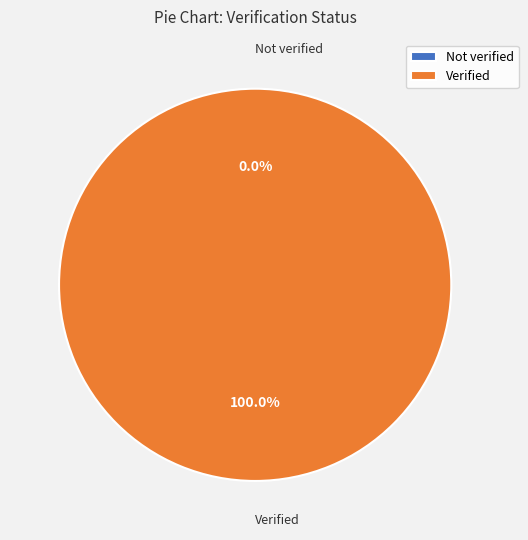

Is the sum of Verified and Not verified greater than half?

Yes